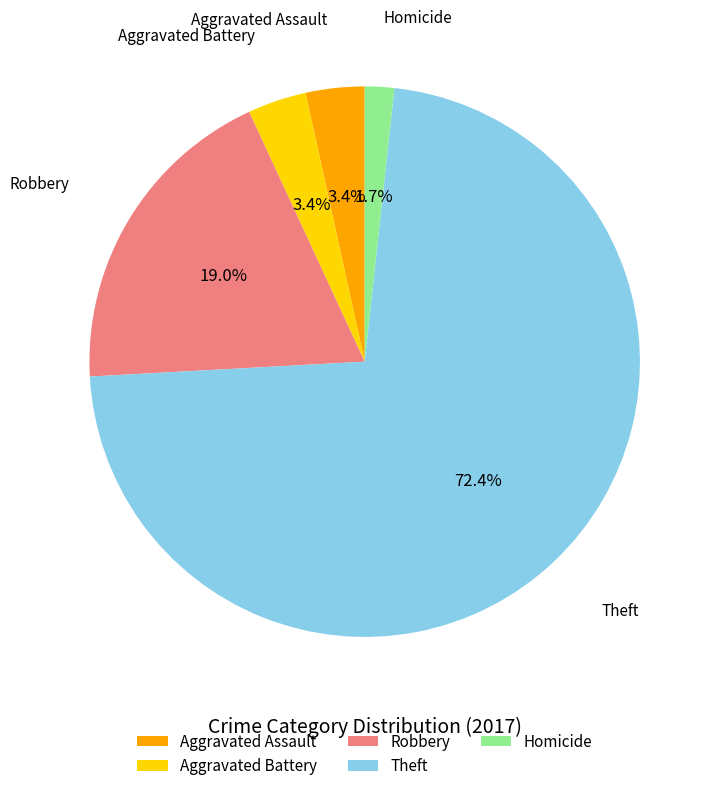

How many segments does this pie chart have?

5